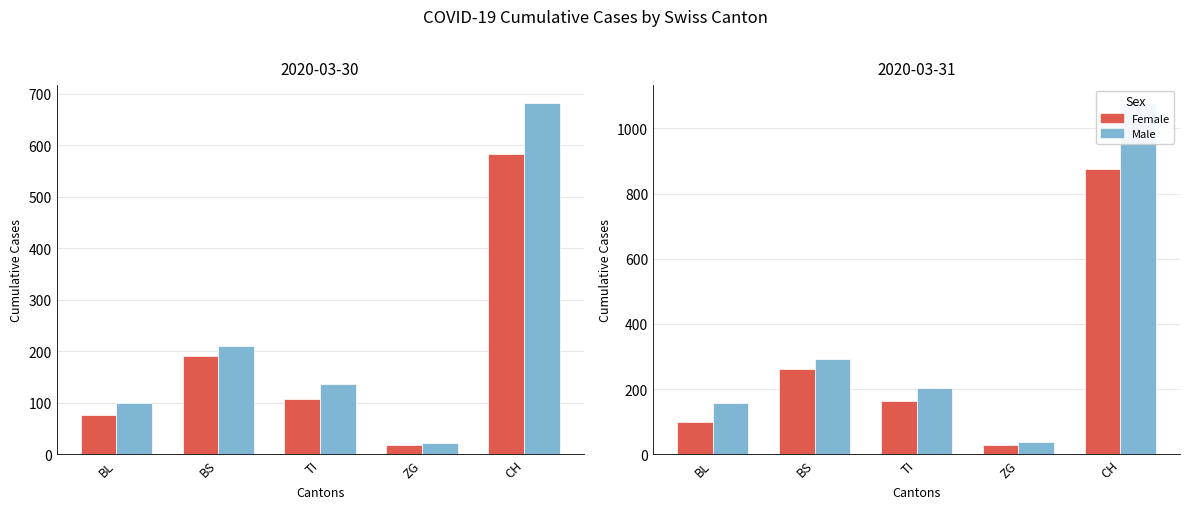

Is it true that Male equals 39 at ZG?

True